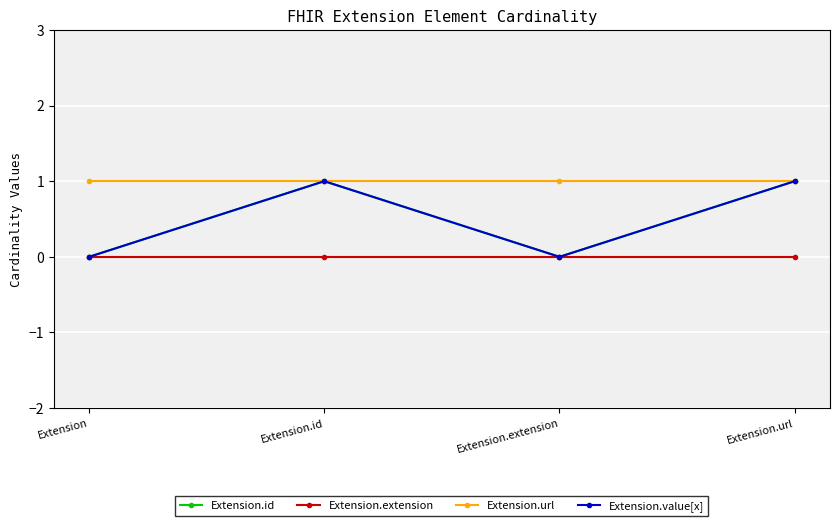

True or false: Extension.value[x] has more than 1 points higher than both neighbors.

False